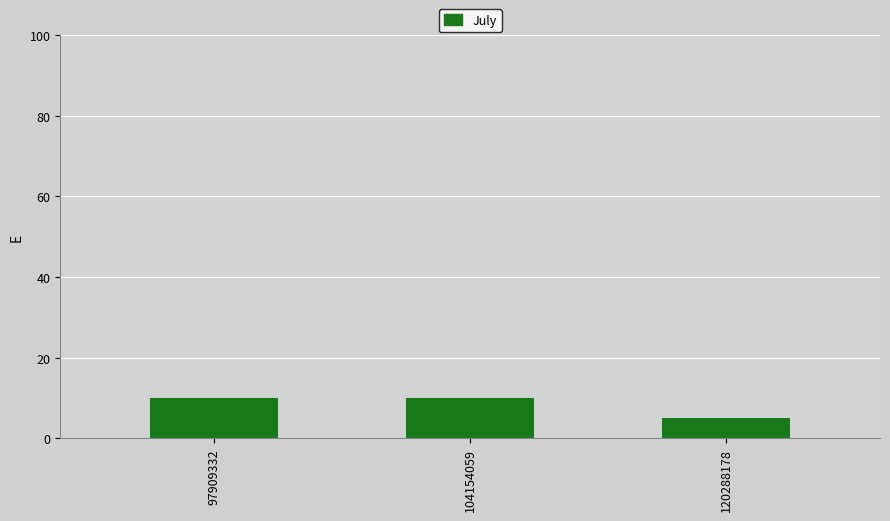

Does the chart contain any negative values?

No